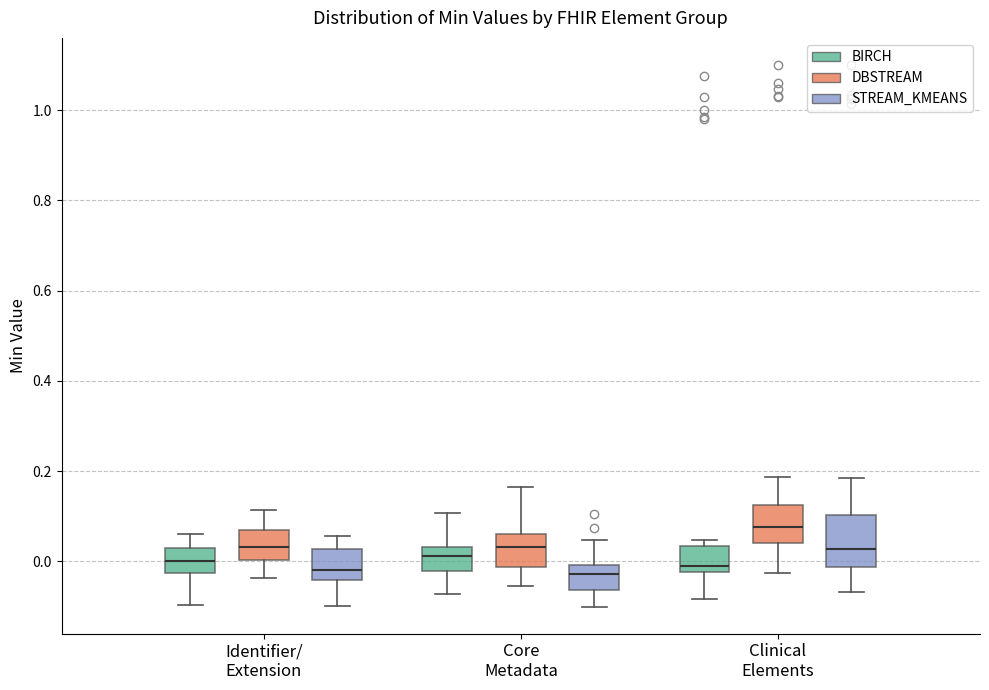

Comparing the boxes themselves (not the whiskers), which one is the tallest?

Clinical Elements (STREAM_KMEANS)